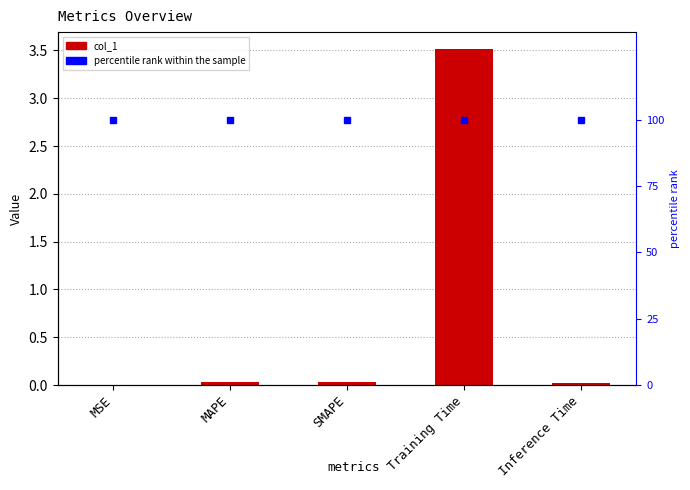

At which label does col_1 reach its minimum?

MSE